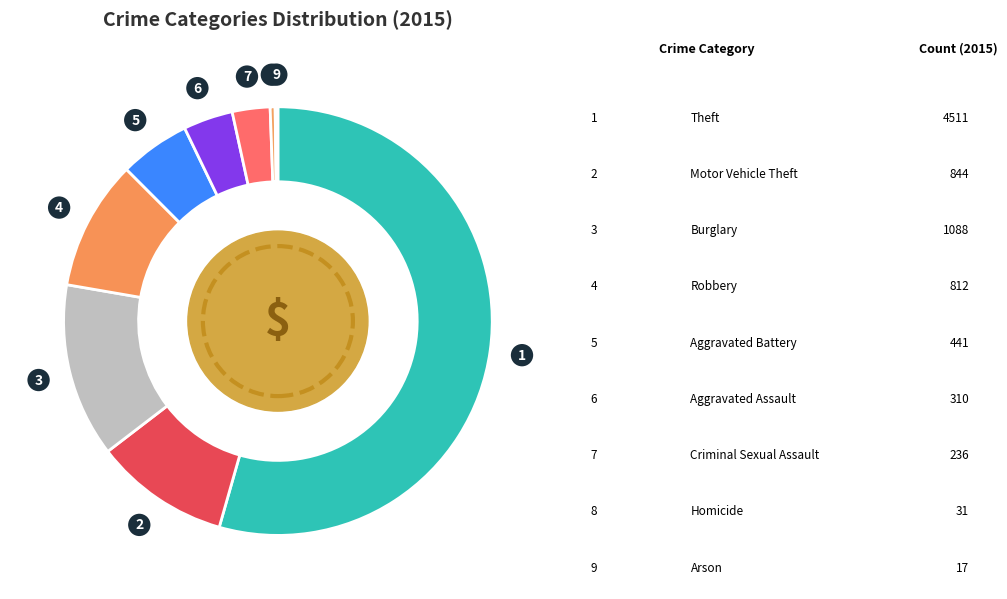

What is the change in value from Theft to Homicide?

-4480